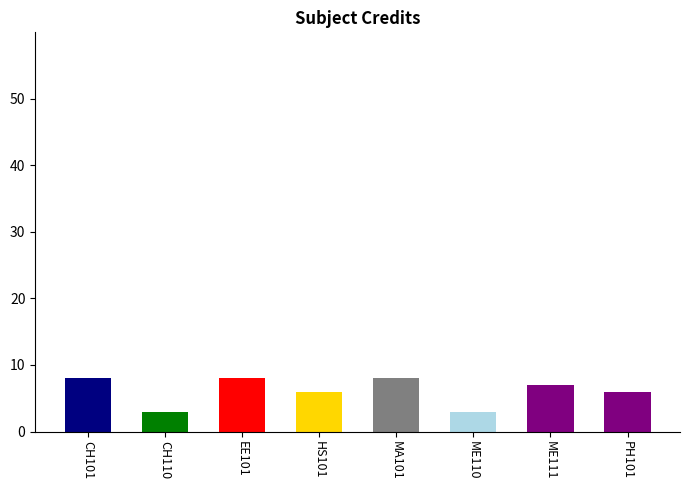

What is the smallest value displayed?

3